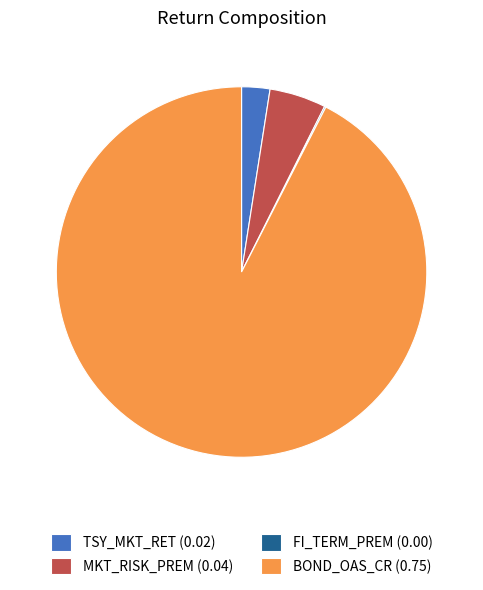

Is the sum of MKT_RISK_PREM (0.04) and TSY_MKT_RET (0.02) greater than half?

No